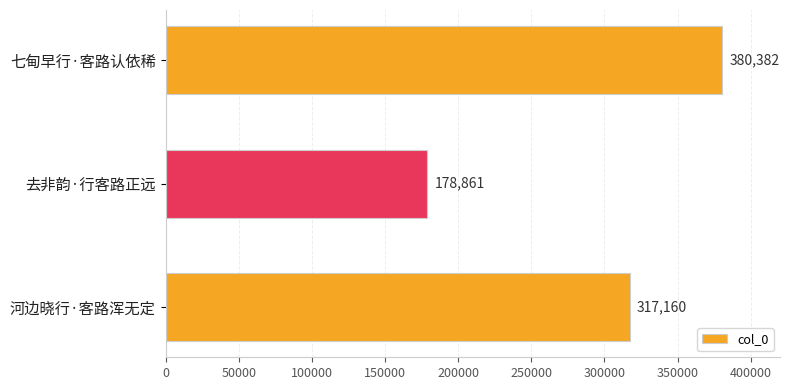

The value at 七甸早行·客路认依稀 is 600382. True or false?

False